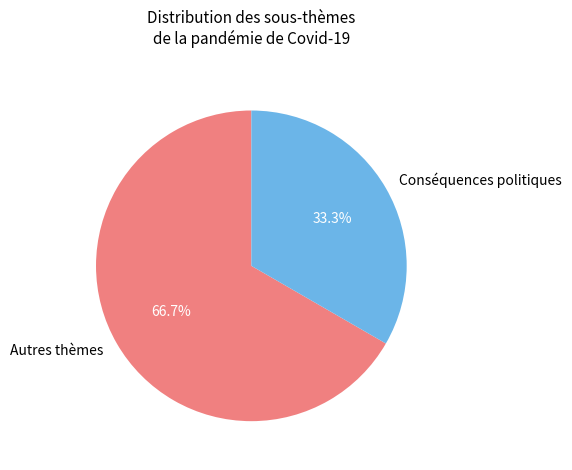

Between Autres thèmes and Conséquences politiques, which is larger?

Autres thèmes